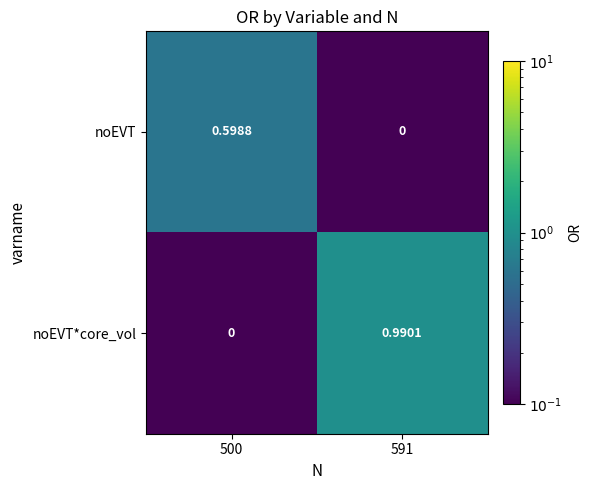

List the series in order of their overall mean, highest first.

noEVT*core_vol, noEVT